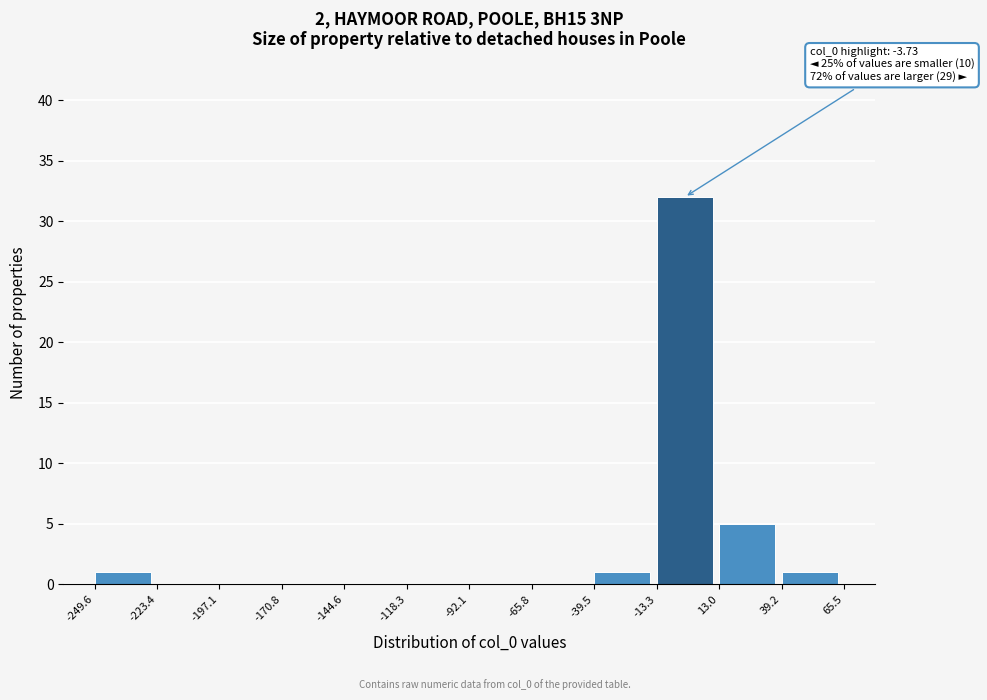

Which range on the x-axis has the tallest bar?

-13.3 to 13.0